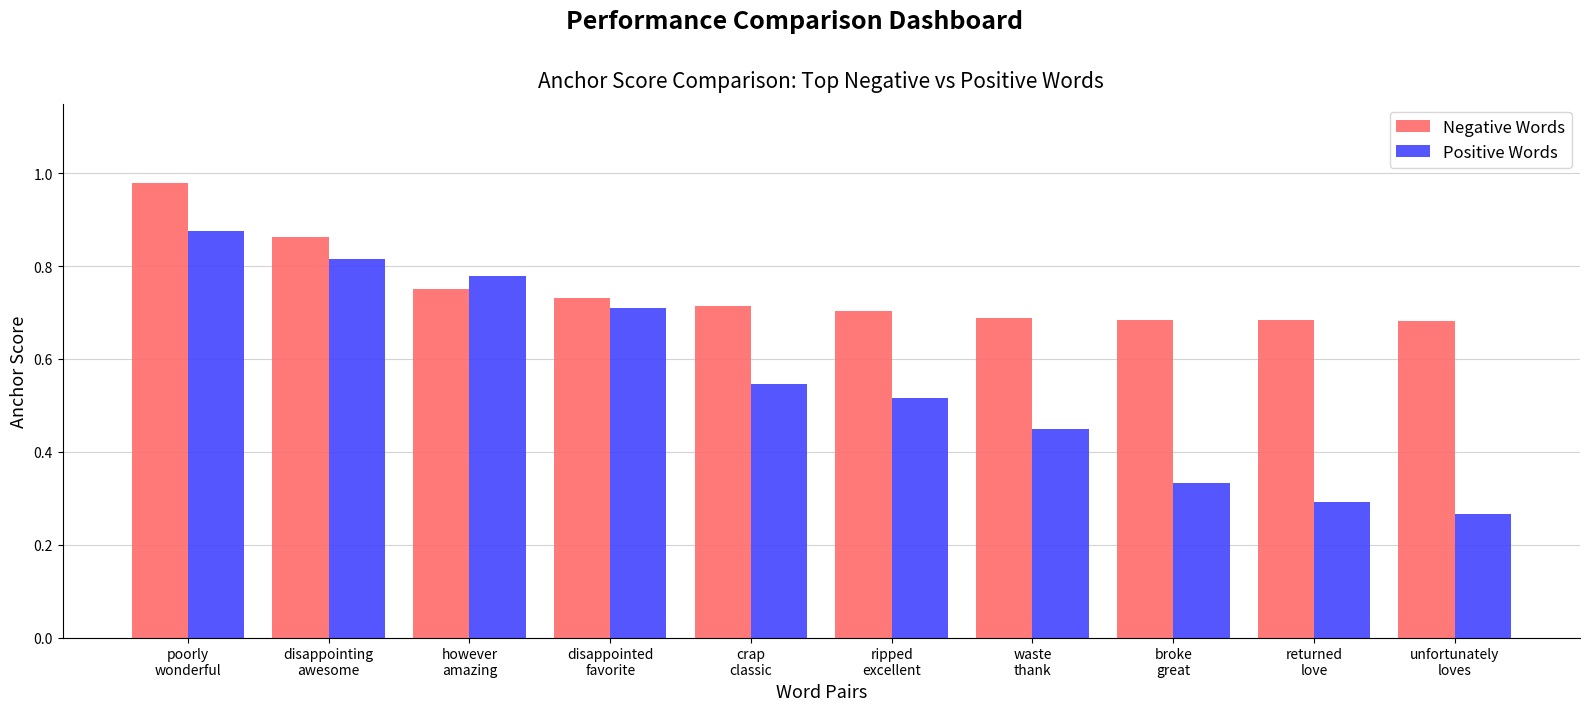

True or false: Negative Words has a value of 0.2 at waste
thank.

False